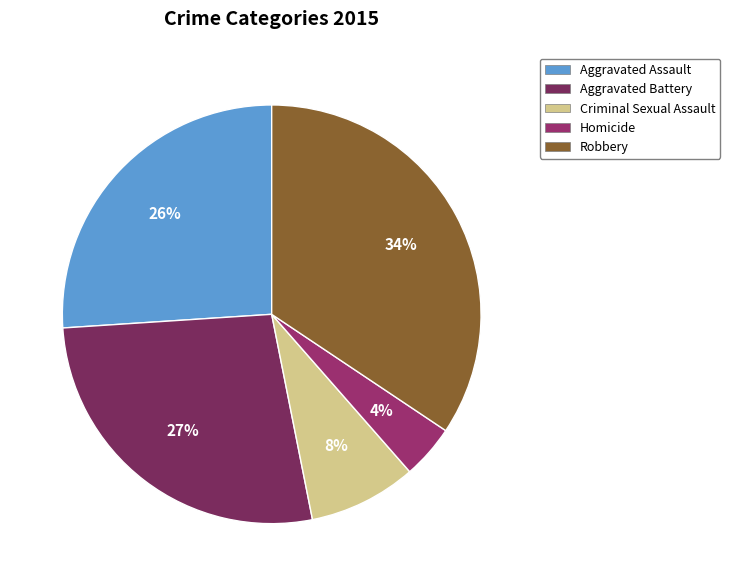

True or false: Criminal Sexual Assault accounts for 8% of the total.

True